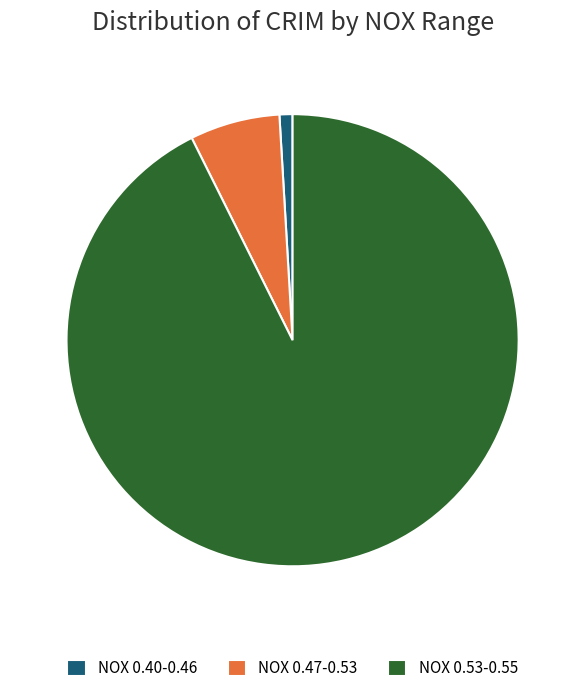

Is it true that NOX 0.53-0.55 is 93% of the pie?

True